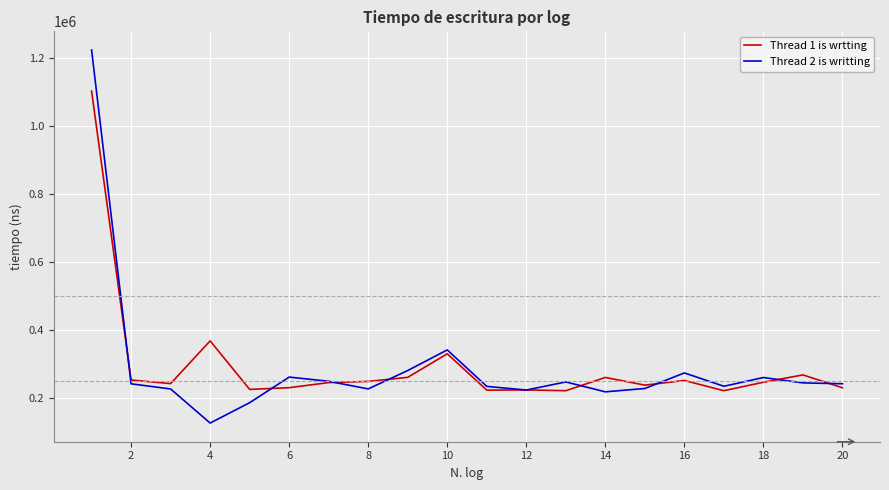

What is the maximum value shown in the chart?

1223700